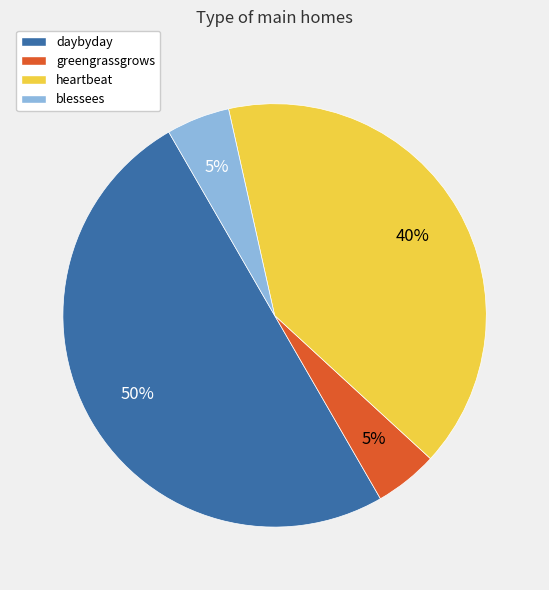

The blessees slice represents 5% of the pie. True or false?

True